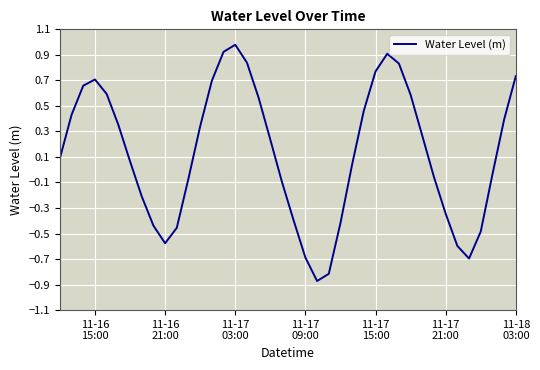

Is this an area chart (filled region under the line)?

No